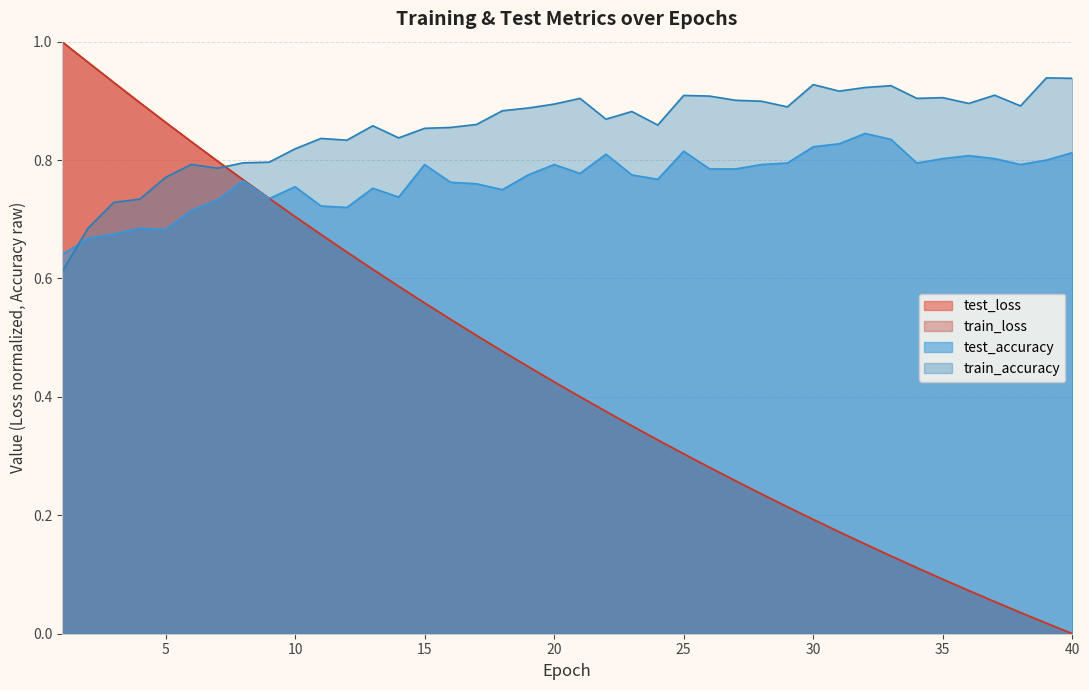

Which series has the largest total across all categories?

train_accuracy